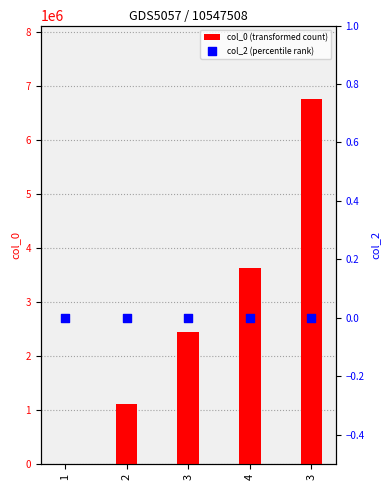

Which series reaches the maximum Y coordinate?

col_0 (transformed count)